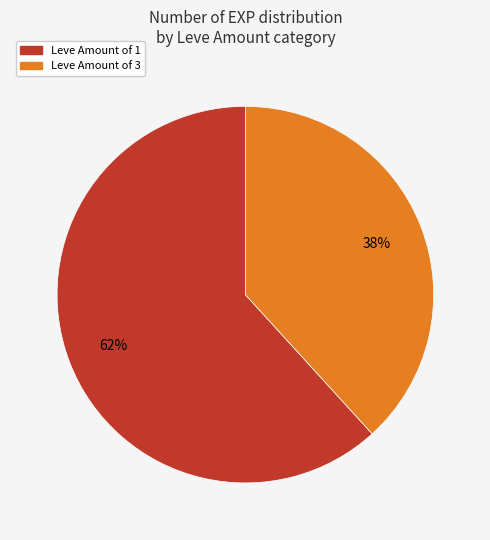

How many segments does this pie chart have?

2